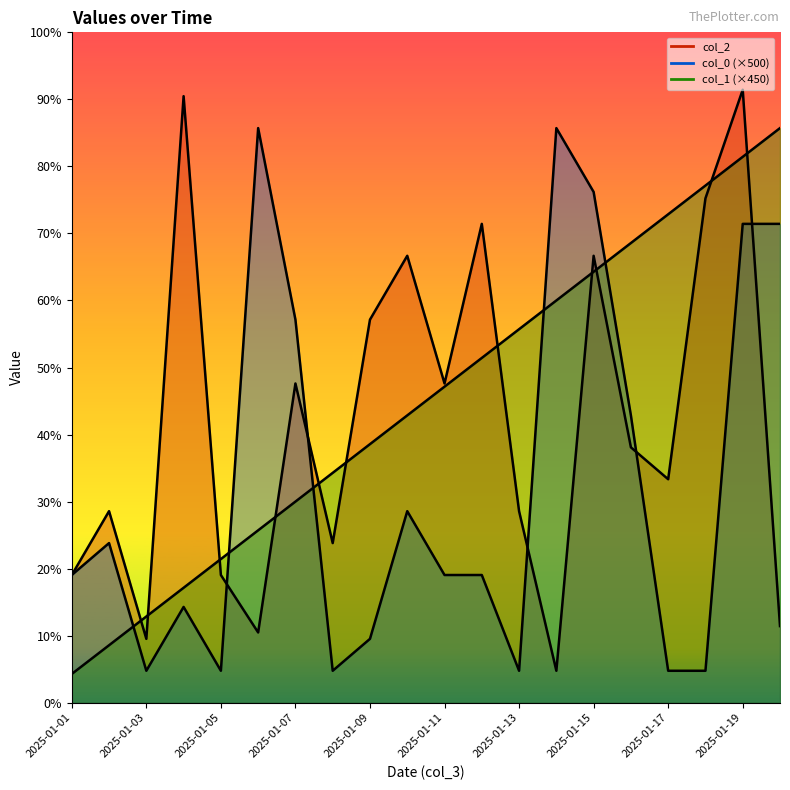

How many data points in col_0 are less than 2000?

8